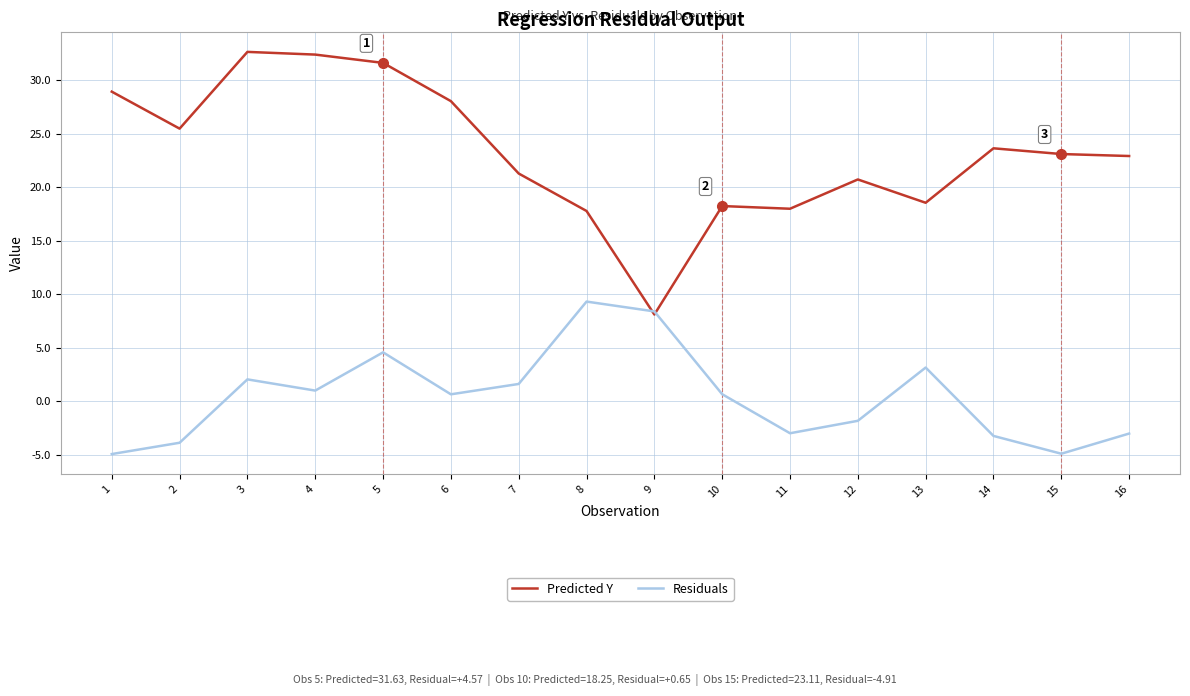

What is the greatest value displayed?

32.7